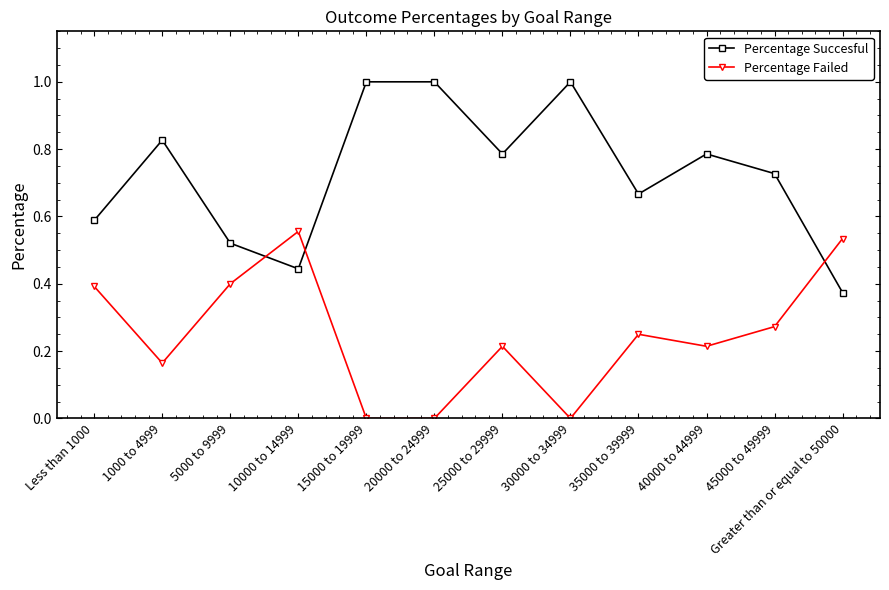

Which series ends up on top after the final intersection of Percentage Failed and Percentage Succesful?

Percentage Failed